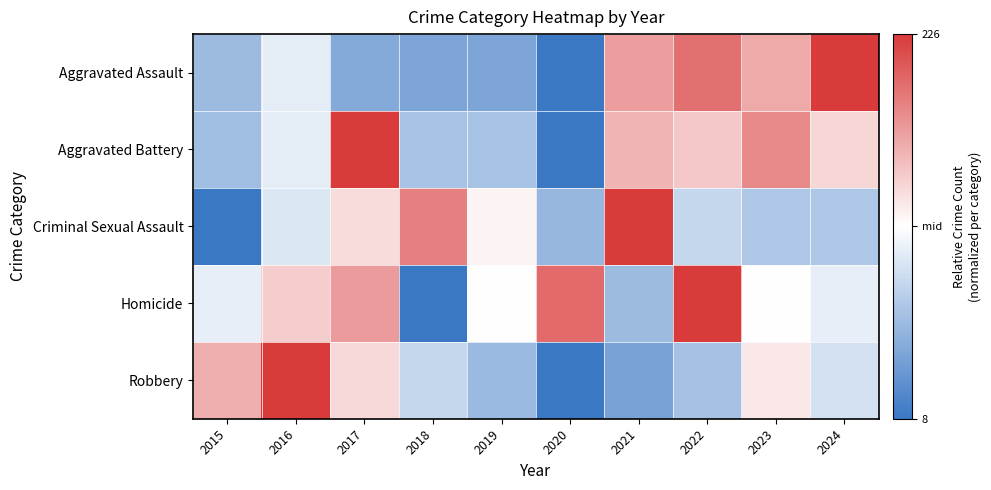

At 2023, list the series in order from smallest to largest.

Criminal Sexual Assault, Homicide, Robbery, Aggravated Assault, Aggravated Battery